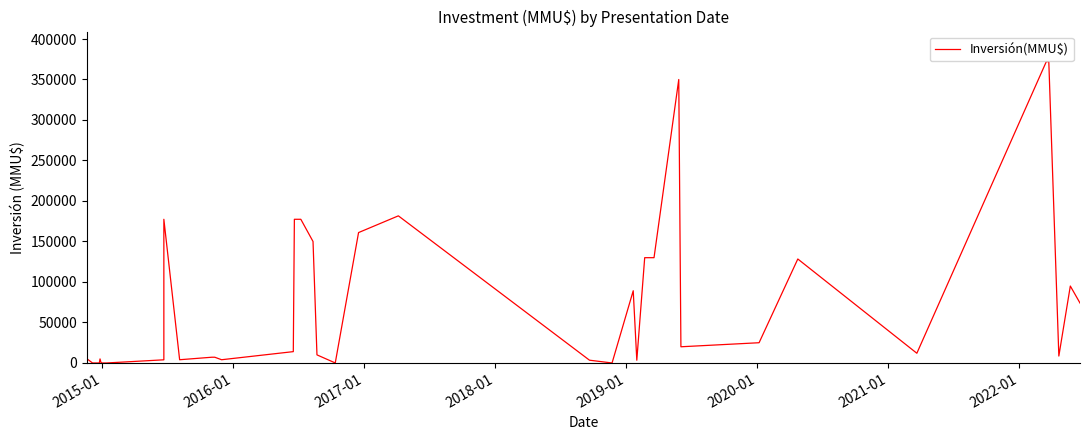

What is the maximum value shown in the chart?

372000